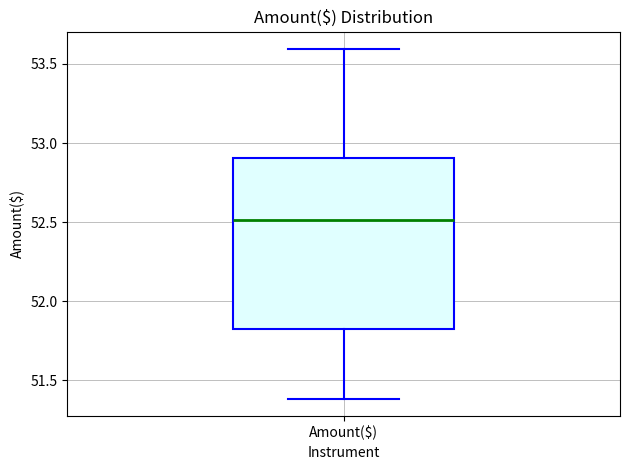

Transcribe this box plot: give where the median line is, the range the box spans, and where the two whiskers end, as read against the y-axis. The values are not printed on the chart, so give them approximately, as read against the axis.

median 52.5, box 51.8 to 52.9, whiskers 51.4 to 53.6